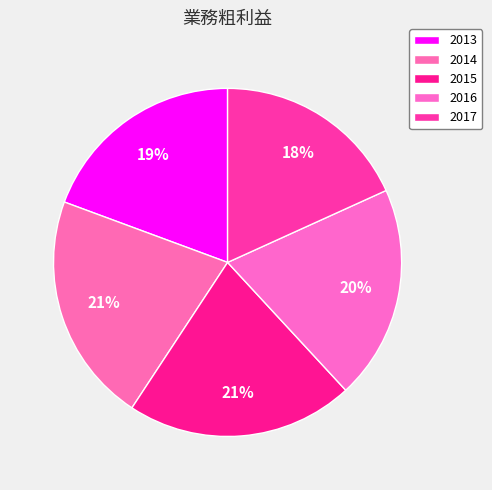

The 2014 slice represents 28% of the pie. True or false?

False